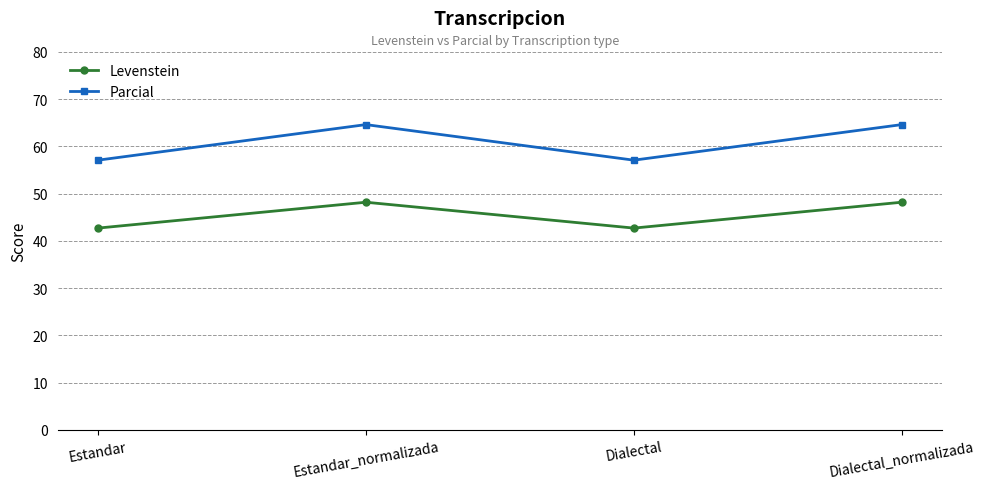

What are all the series names shown in the legend?

Levenstein, Parcial